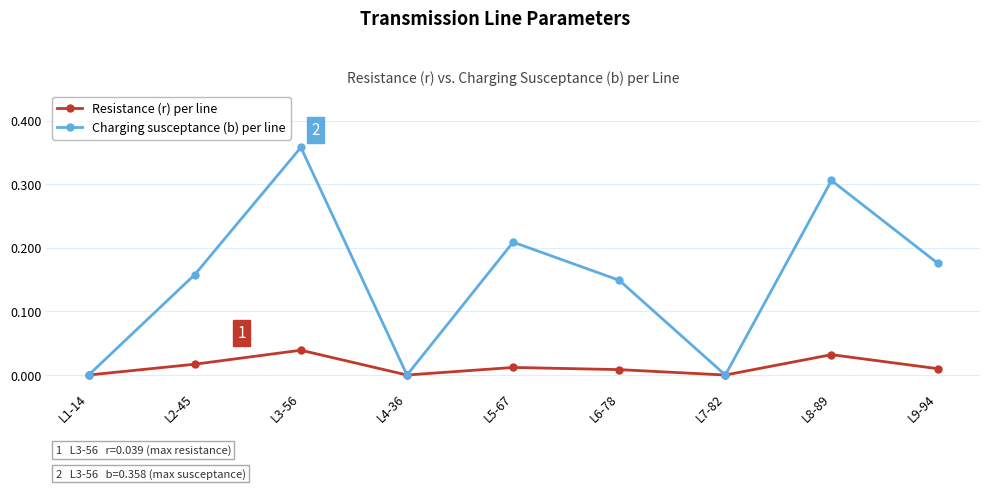

At which category is the sum across all series the highest?

L3-56